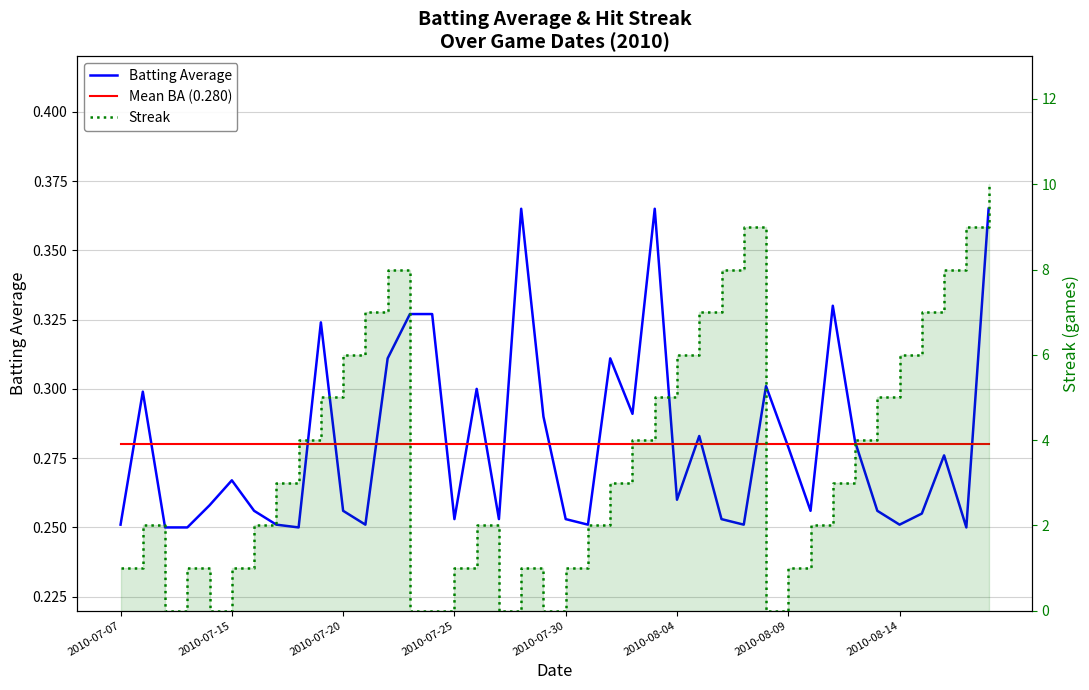

What are all the series names shown in the legend?

Batting Average, Mean BA (0.280), Streak